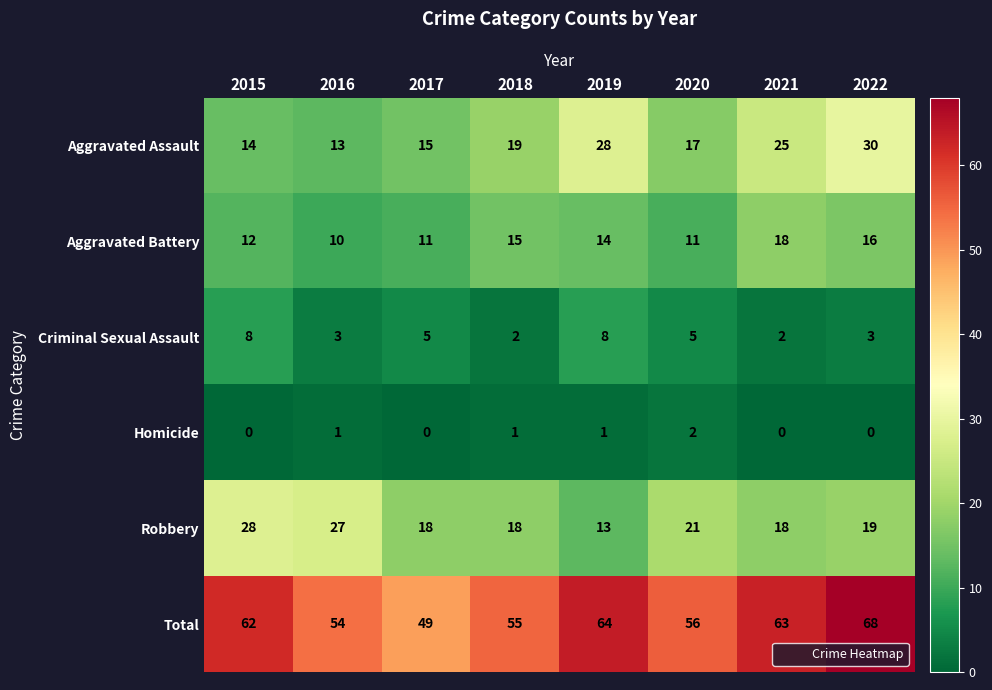

At 2018, list the series in order from largest to smallest.

Total, Aggravated Assault, Robbery, Aggravated Battery, Criminal Sexual Assault, Homicide